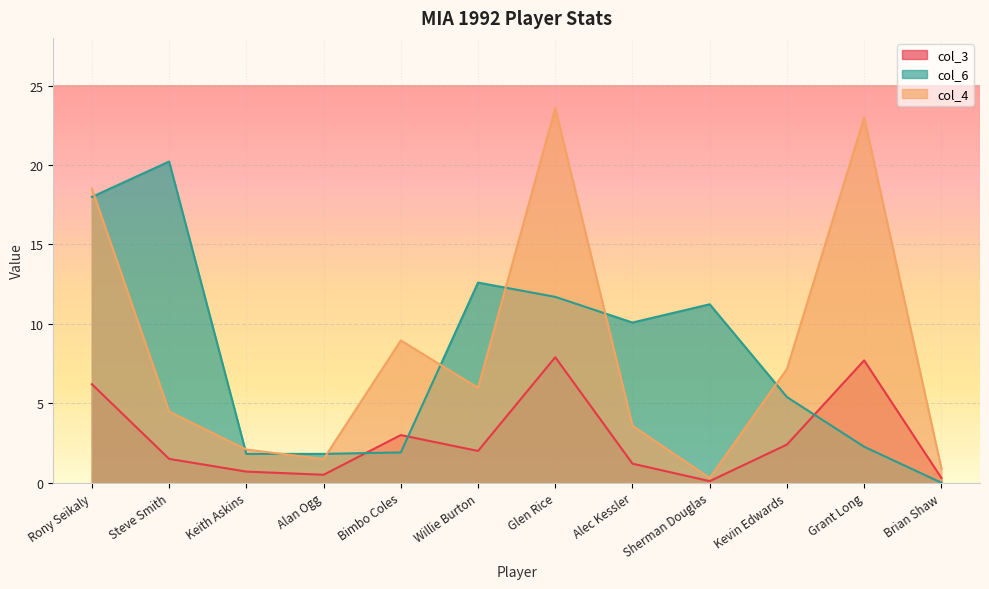

What is the difference between the maximum and second lowest values in the col_4 series?

22.7